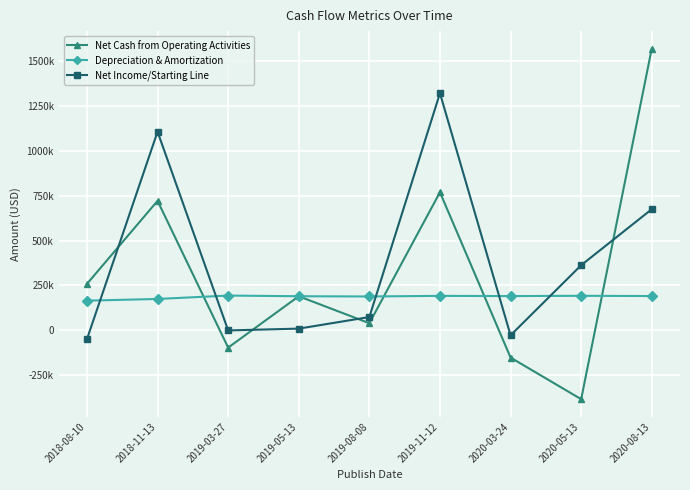

Is the value of Net Income/Starting Line at 2020-03-24 greater than the value of Net Cash from Operating Activities at 2019-05-13?

No